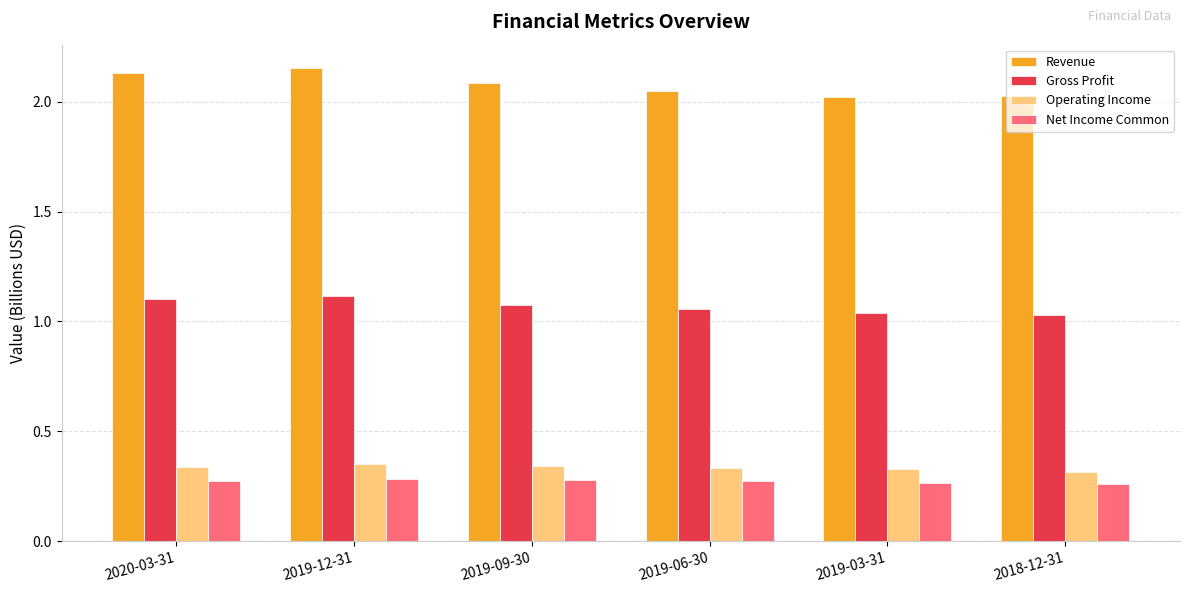

At how many categories does at least one series exceed 1?

6